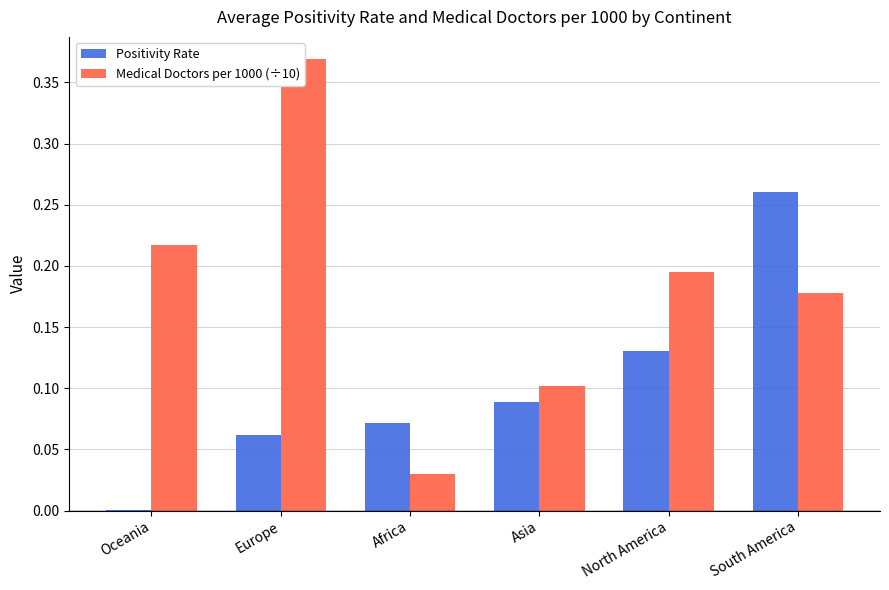

Reading left to right, transcribe all the data shown in this chart.

Positivity Rate: 0.0	0.1	0.1	0.1	0.1	0.3
Medical Doctors per 1000 (÷10): 0.2	0.4	0.0	0.1	0.2	0.2